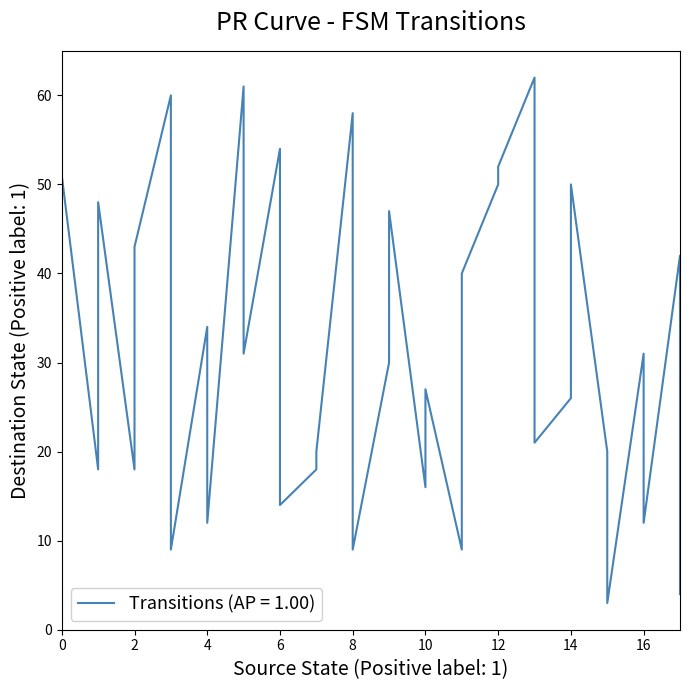

Which has a higher value, 17 or 3?

17